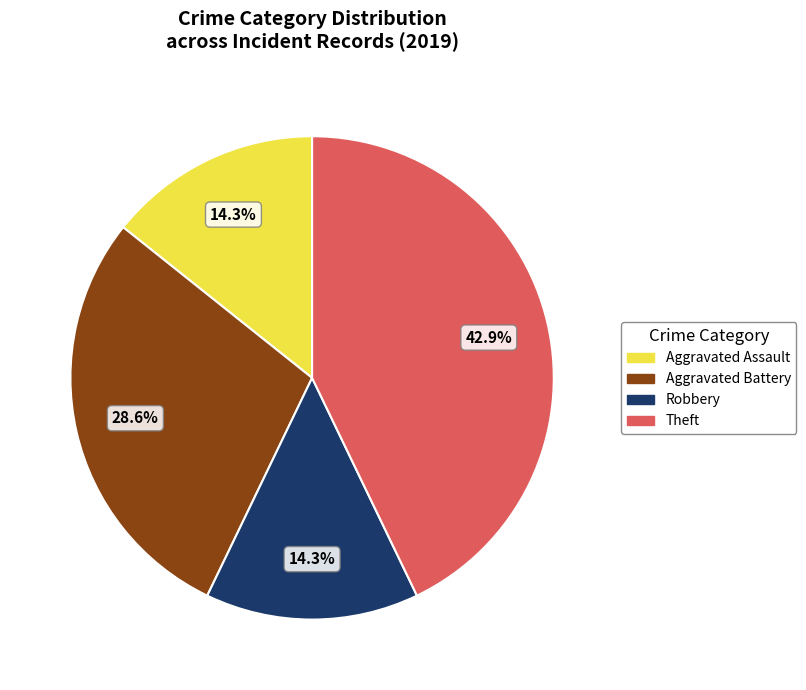

To the nearest percent, what portion does Robbery represent?

14%